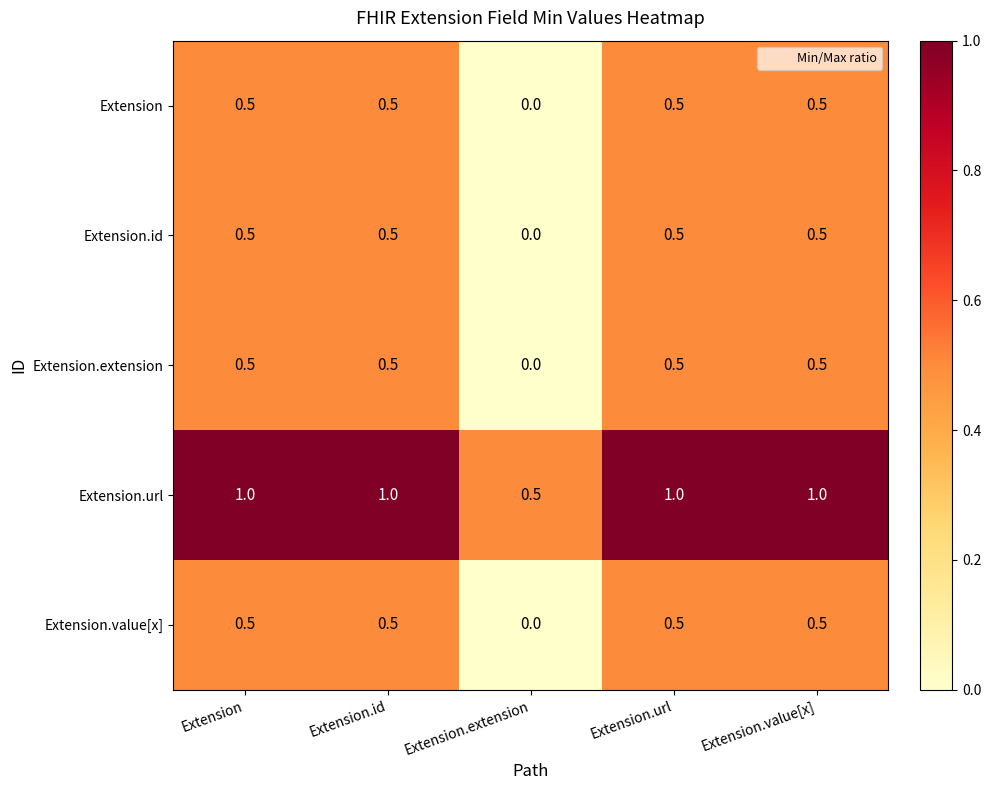

What is the sum of the Extension.extension values at Extension.extension and Extension.value[x]?

0.5